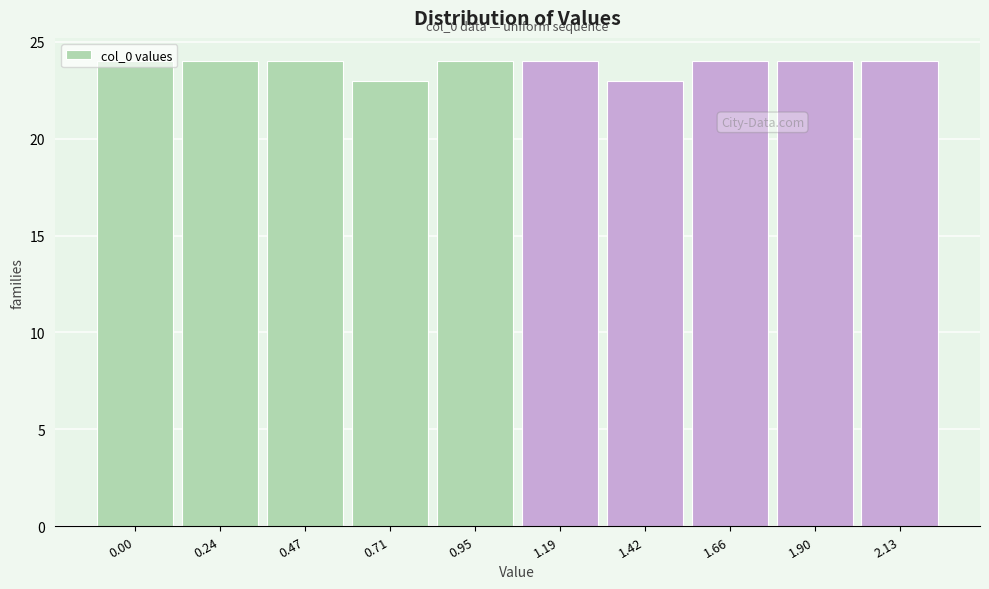

The value at 1.66 is 43. True or false?

False